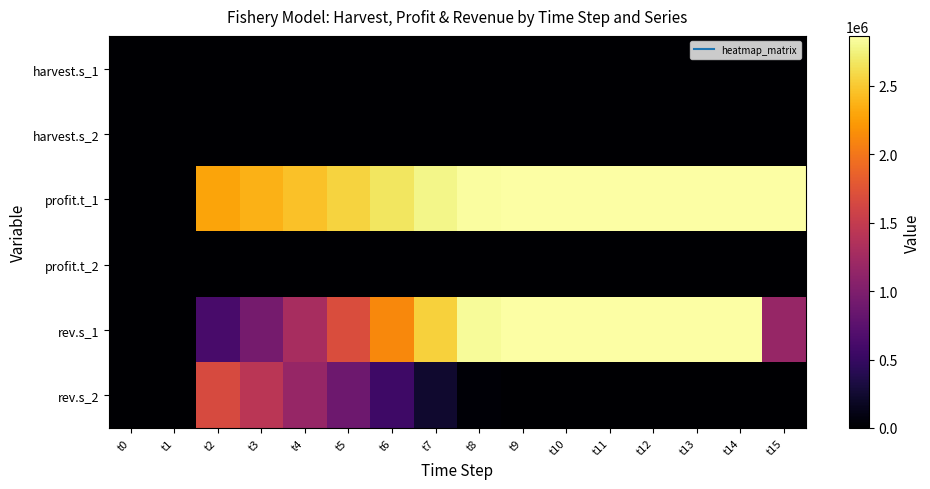

List the series in order of their peak value, lowest first.

profit.t_2, harvest.s_2, harvest.s_1, rev.s_2, profit.t_1, rev.s_1